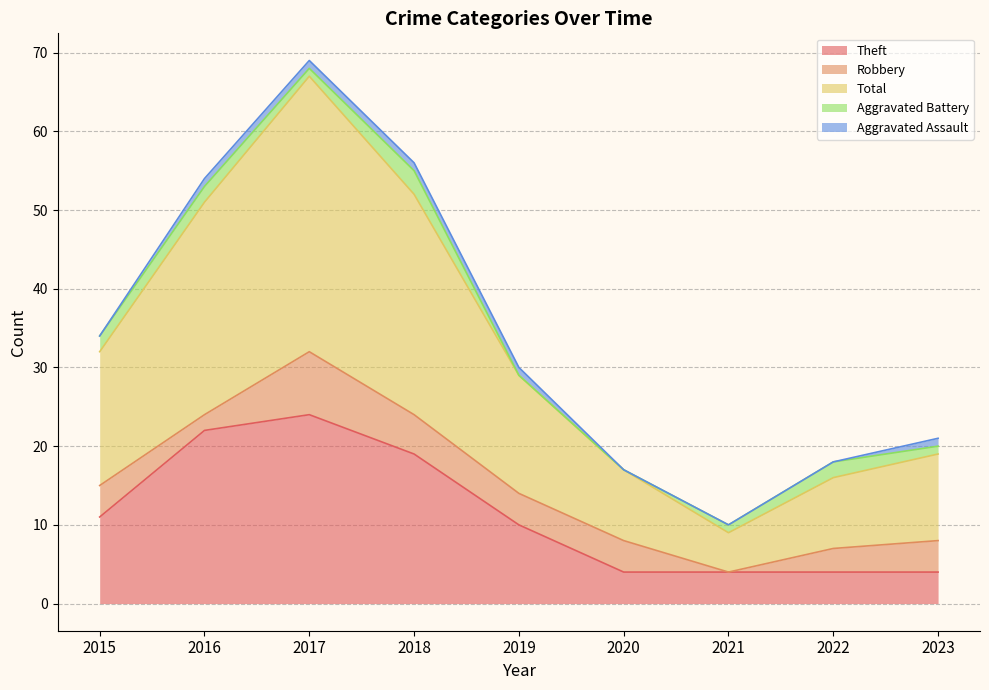

How many distinct data groups are displayed?

5